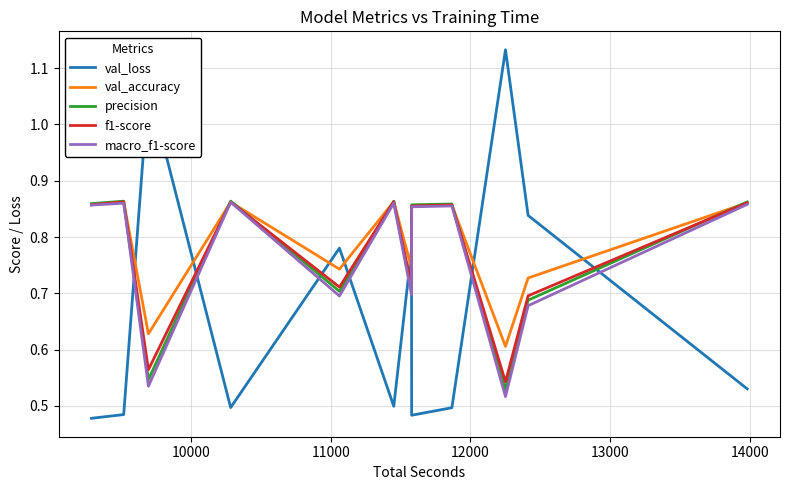

Which series ends up on top after the final intersection of val_loss and precision?

precision